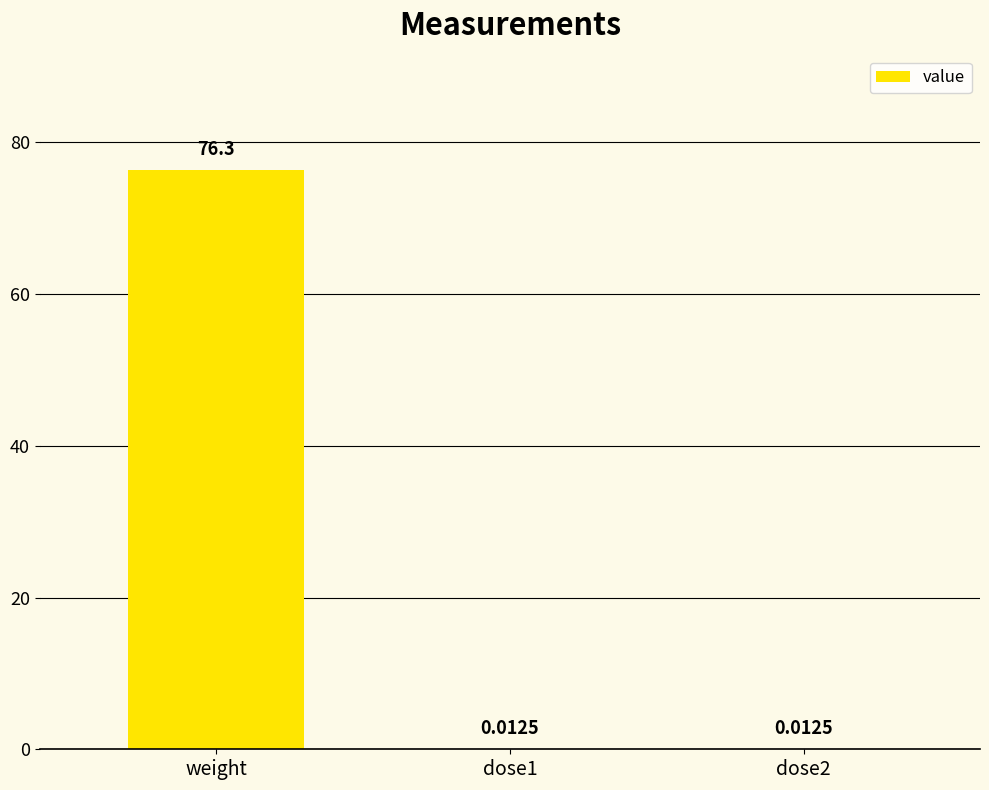

What is the sum of the values at weight and dose1?

76.3